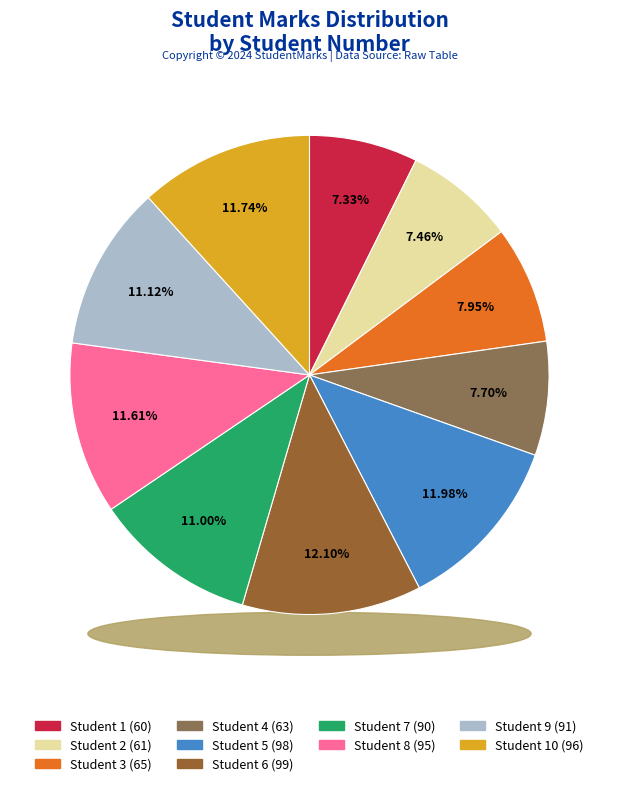

What portion of the pie excludes 2?

92.5%